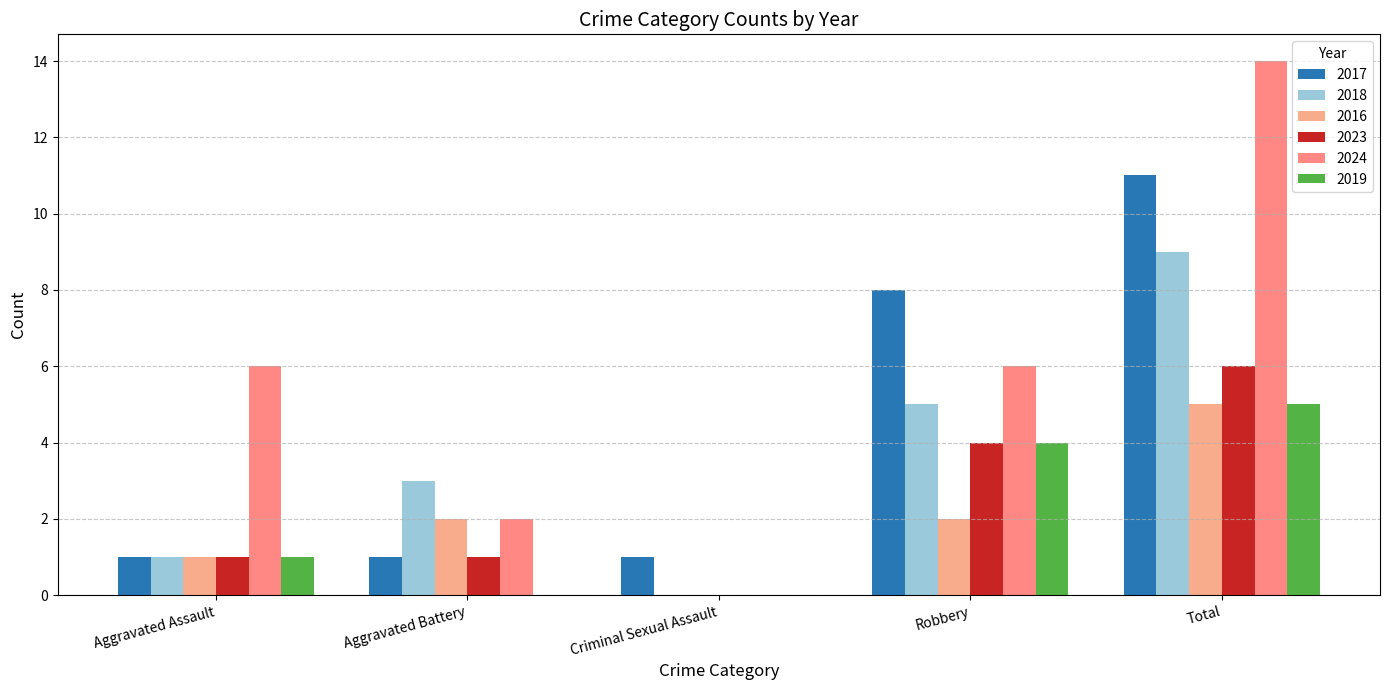

What is the spread (max minus min) of values at Total?

9